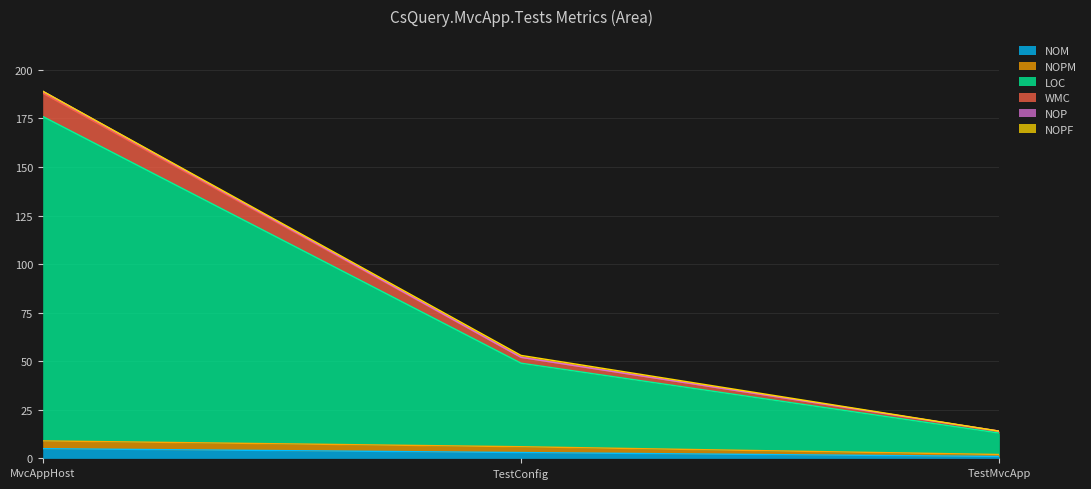

Is the value of NOM at TestConfig greater than the value of WMC at TestConfig?

No